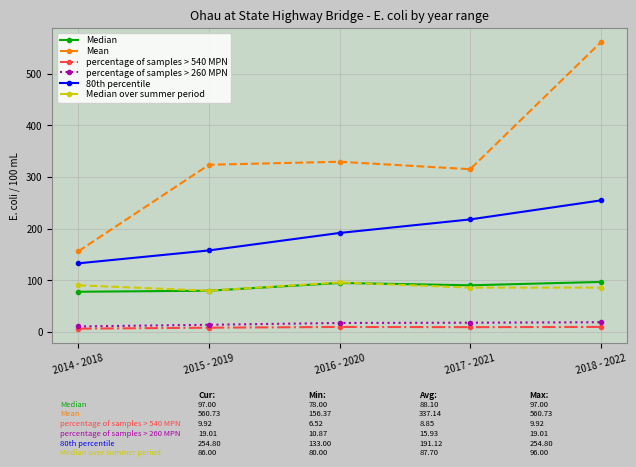

At which category does Median over summer period reach its first local peak?

2016 - 2020